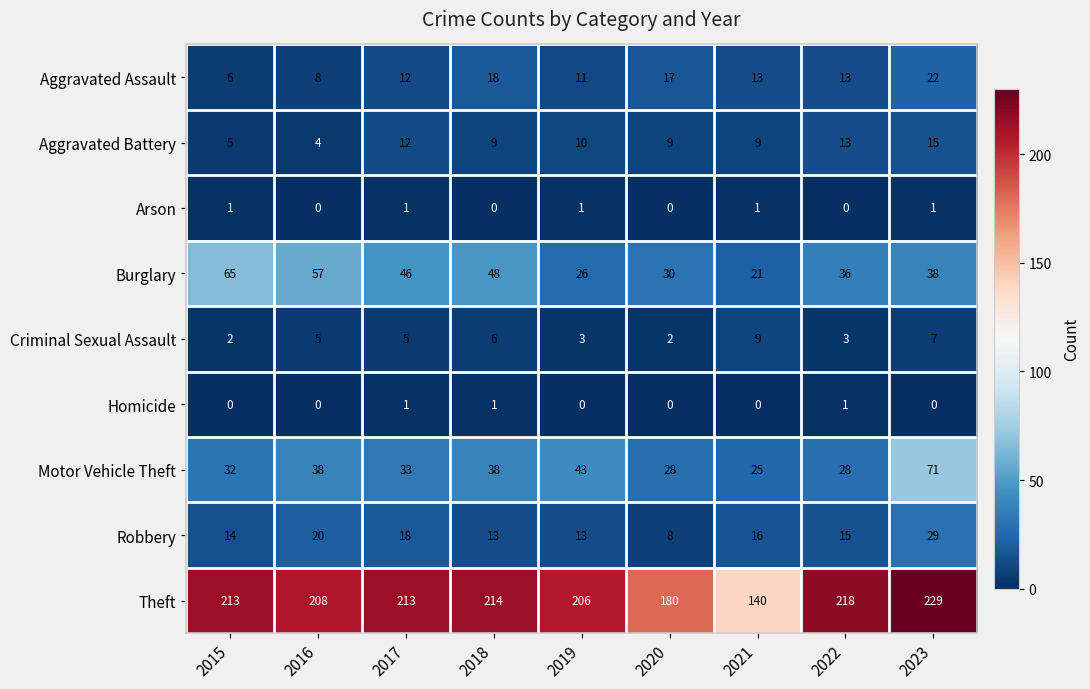

True or false: Burglary has a value of 29 at 2015.

False